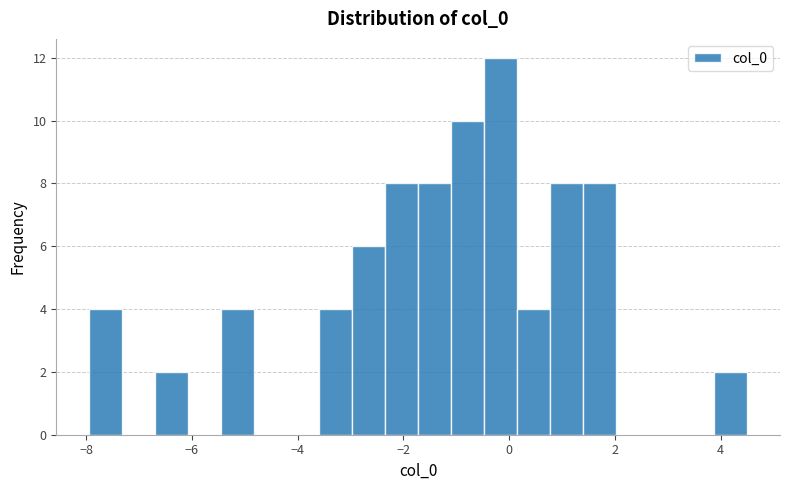

Read against the x-axis, roughly where is the centre of the tallest bar?

-0.2